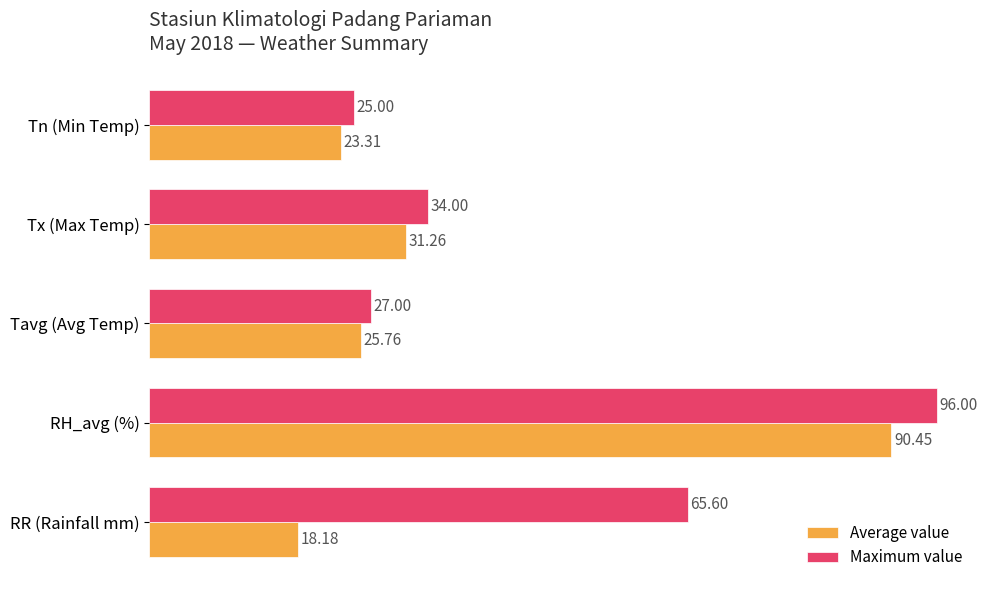

Rank the categories by Maximum value value from lowest to highest.

Tn (Min Temp), Tavg (Avg Temp), Tx (Max Temp), RR (Rainfall mm), RH_avg (%)